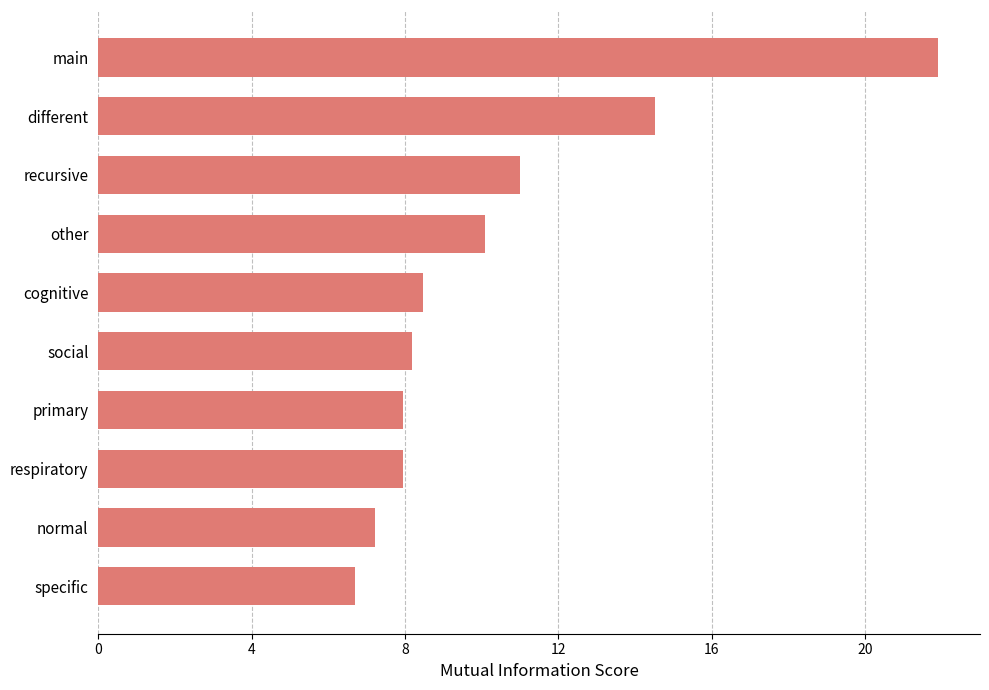

Is it true that the value at primary is 8.0?

True